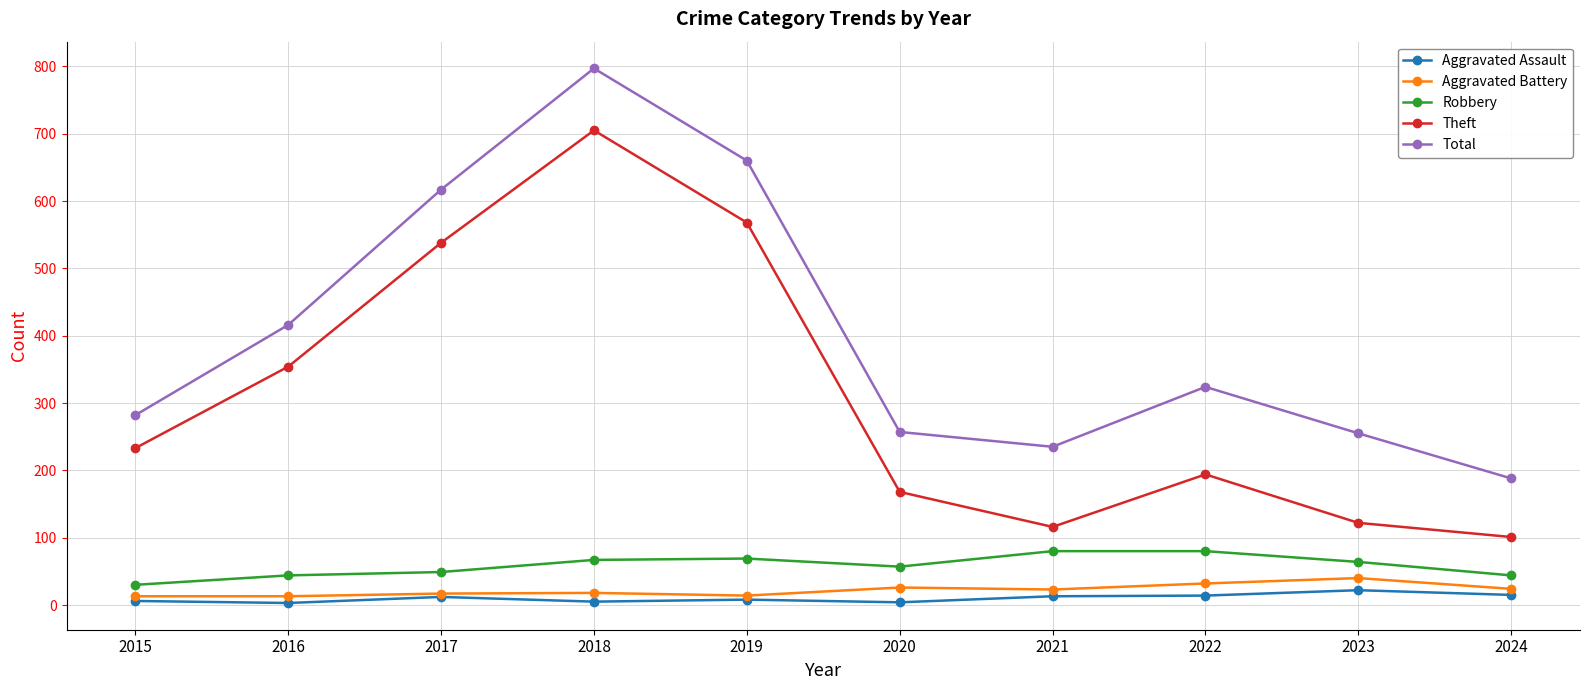

True or false: Theft and Aggravated Assault intersect in this chart.

False